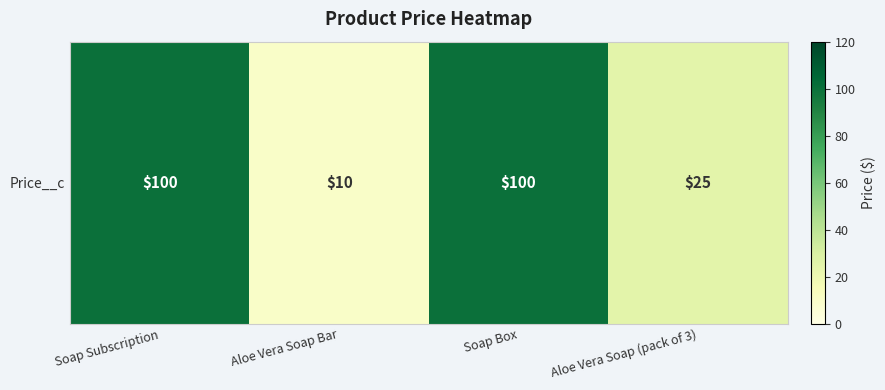

At which category does the chart reach its peak across all series?

Soap Subscription